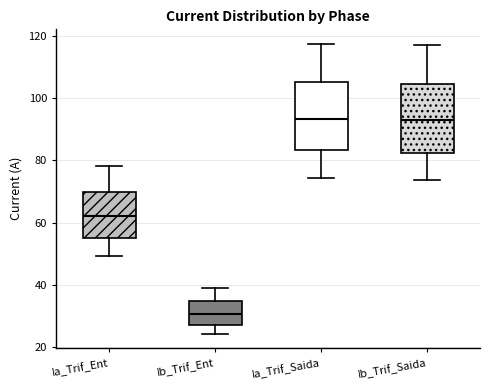

Reading left to right, read every box against the y-axis: the position of its median line, the range the box covers, and the ends of its whiskers. The values are not printed on the chart, so give them approximately, as read against the axis.

Ia_Trif_Ent: median 62, box 56 to 70, whiskers 50 to 78
Ib_Trif_Ent: median 30, box 28 to 34, whiskers 24 to 38
Ia_Trif_Saida: median 94, box 84 to 106, whiskers 74 to 118
Ib_Trif_Saida: median 92, box 82 to 104, whiskers 74 to 118